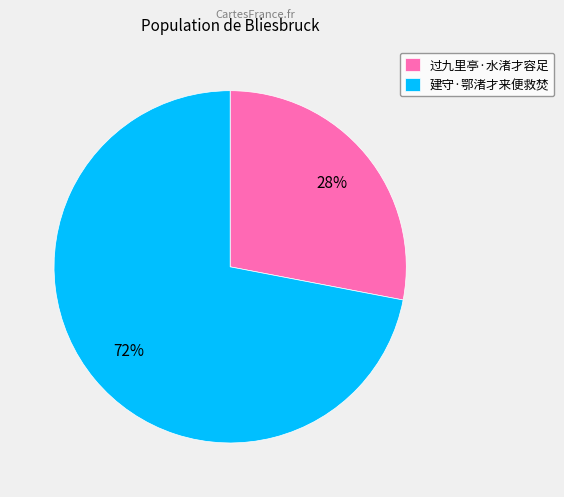

Combined, do 建守·鄂渚才来便救焚 and 过九里亭·水渚才容足 account for over 50%?

Yes